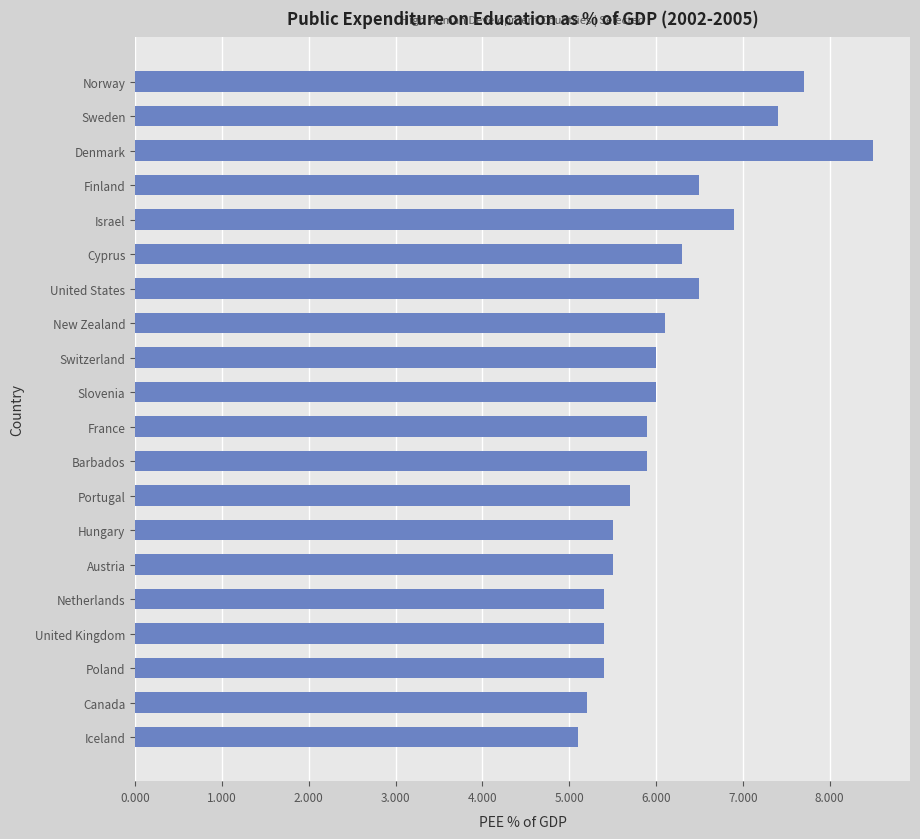

How many series are shown in this chart?

1